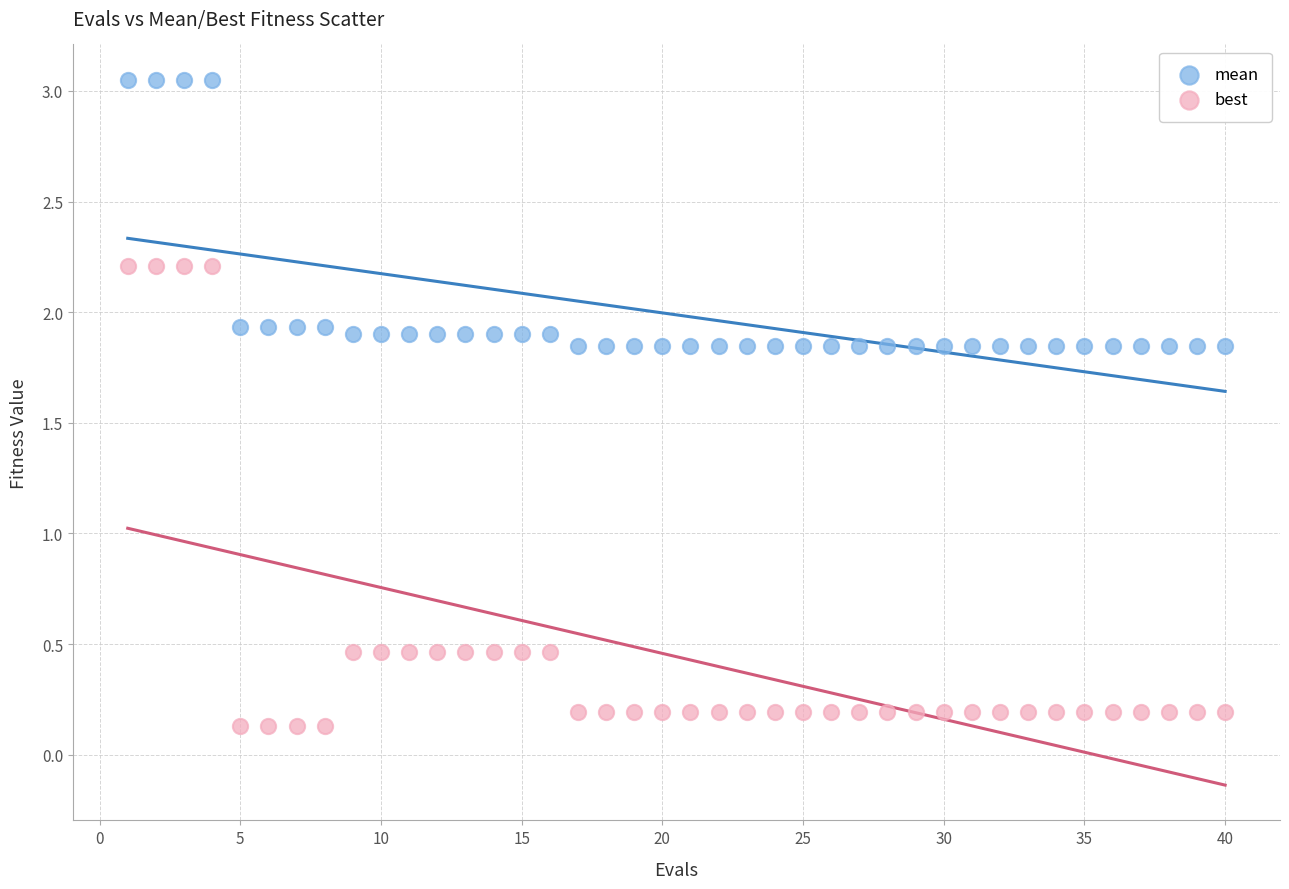

Across all data points, what is the range of X values (max minus min)?

39.0